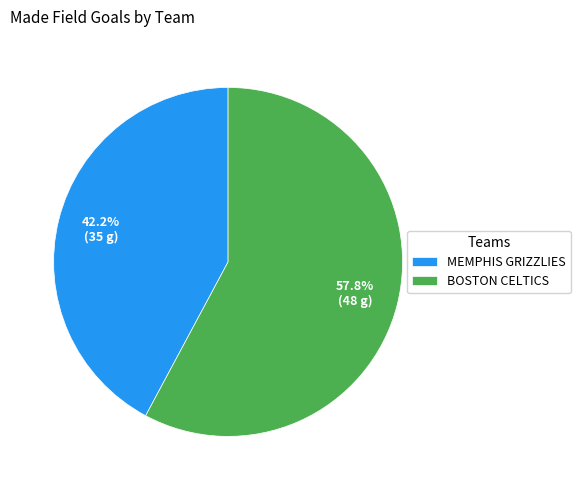

What portion of the pie excludes BOSTON CELTICS?

42.2%